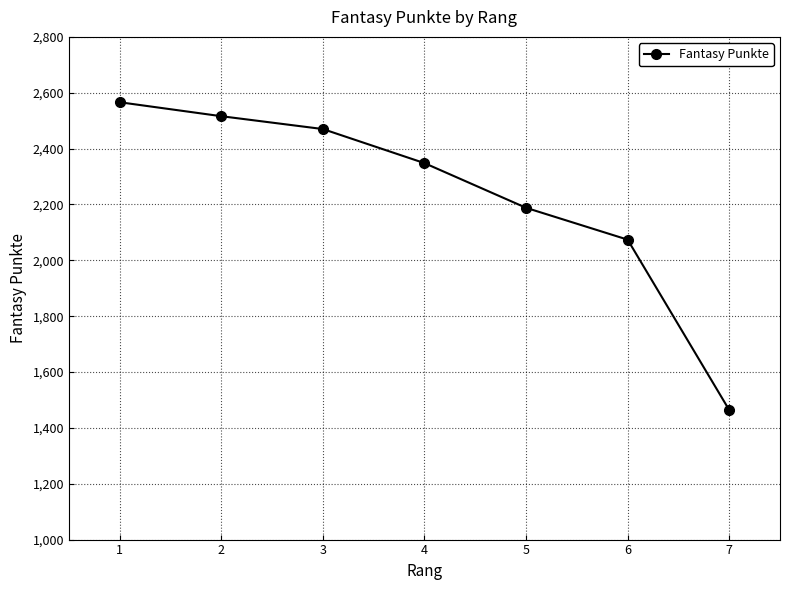

What value does the data have at 4, to the nearest 10?

2350